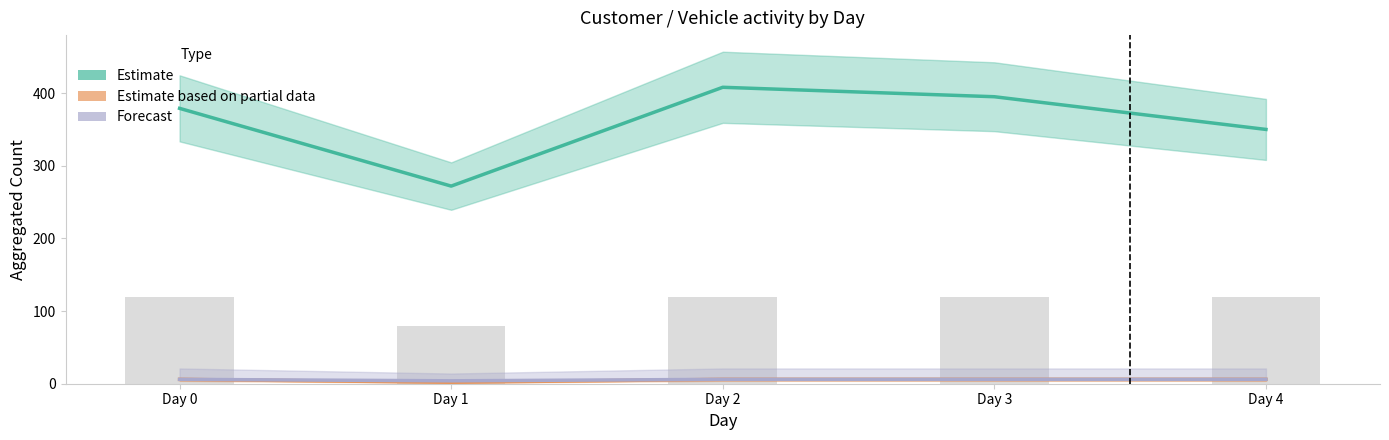

Where does the Estimate series first go above 379?

Day 2